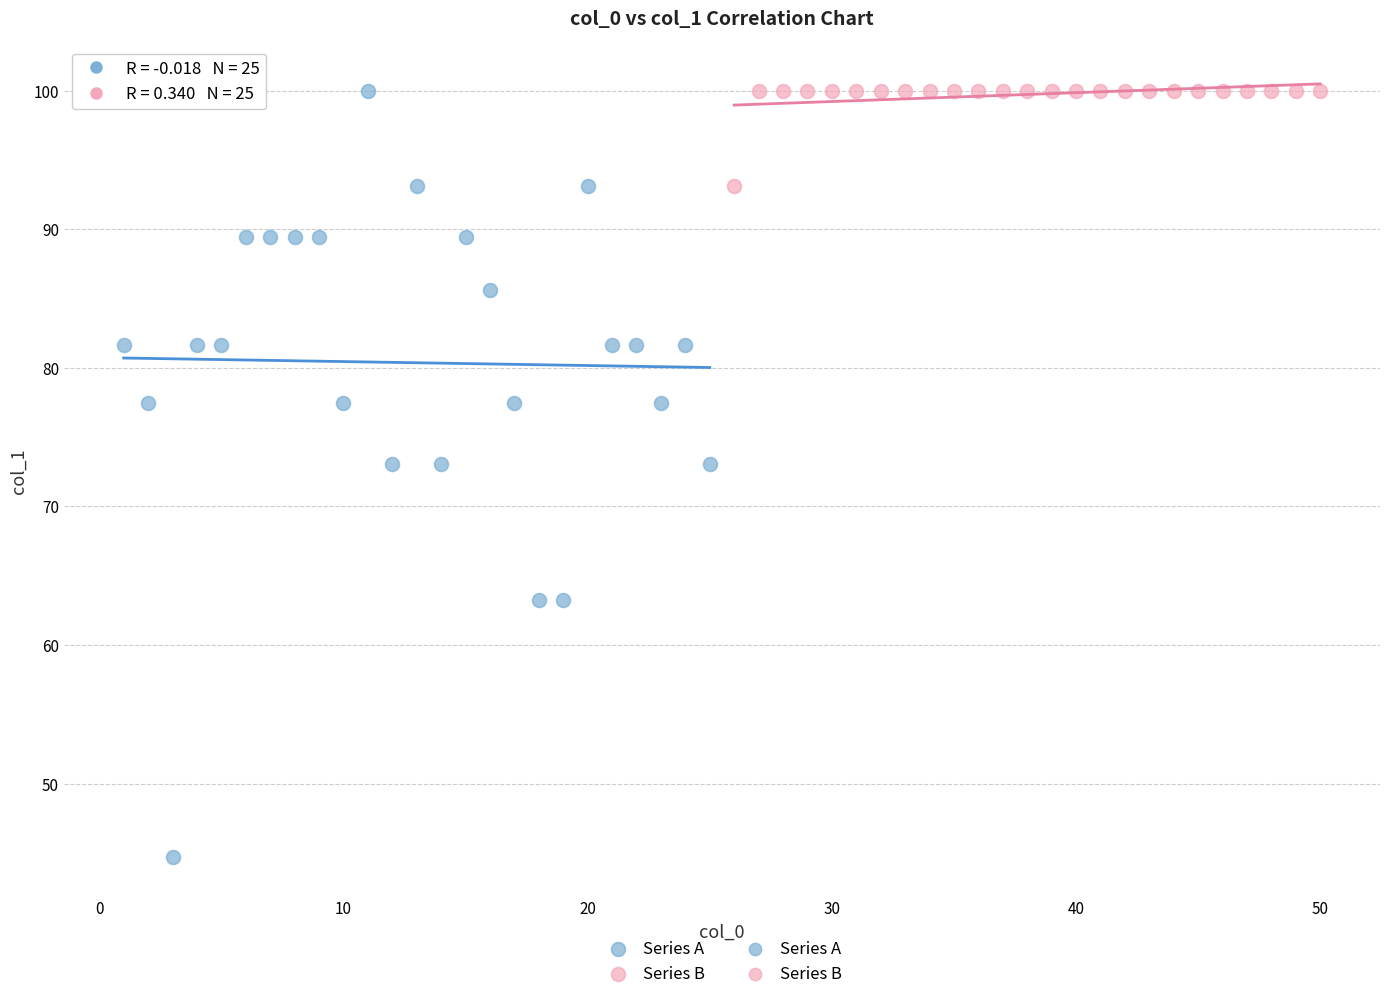

Which series has the largest Y range (max minus min)?

Series A